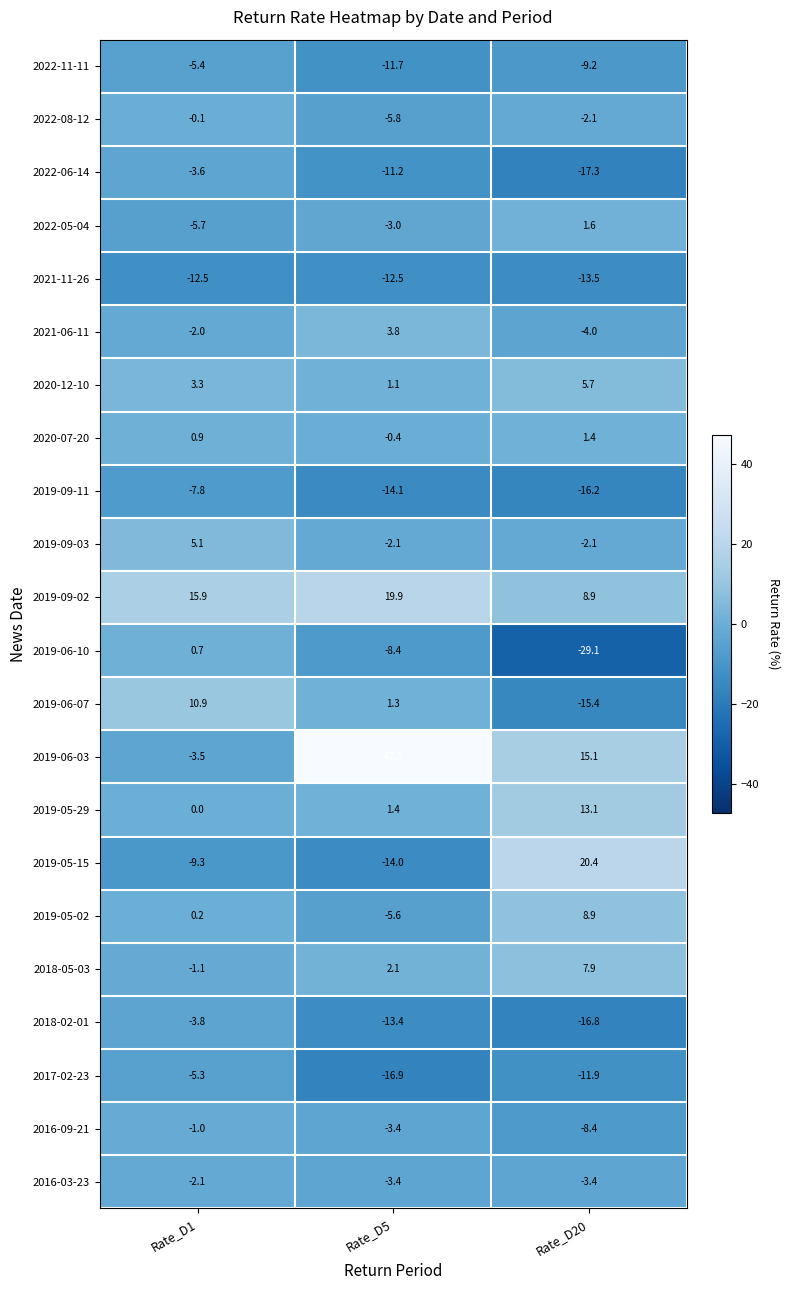

Is it true that 2022-08-12 equals -5.8 at Rate_D5?

True